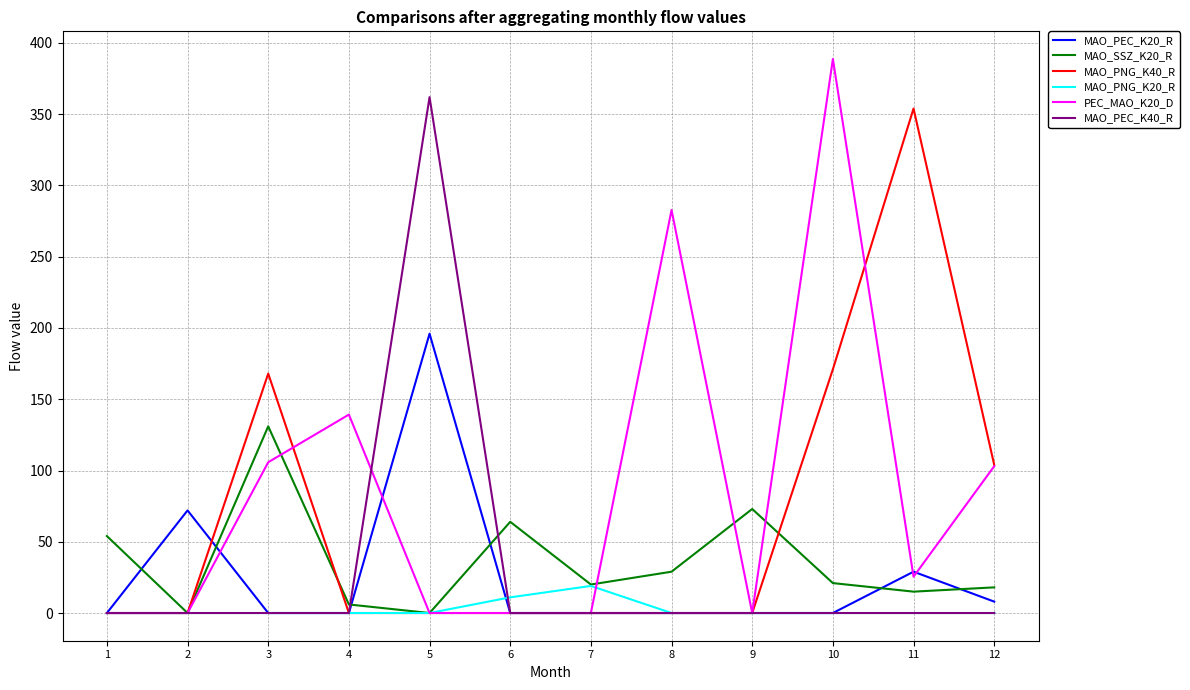

At which label does MAO_SSZ_K20_R first exceed 21?

1